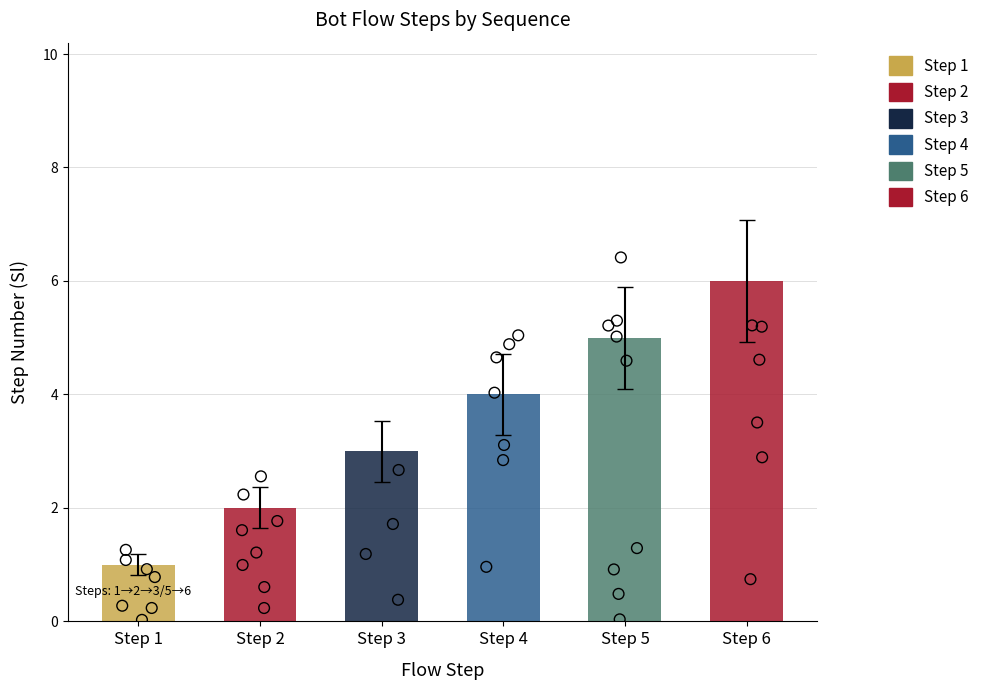

Approximately how many times larger is the value at Step 6 compared to Step 4?

1.5